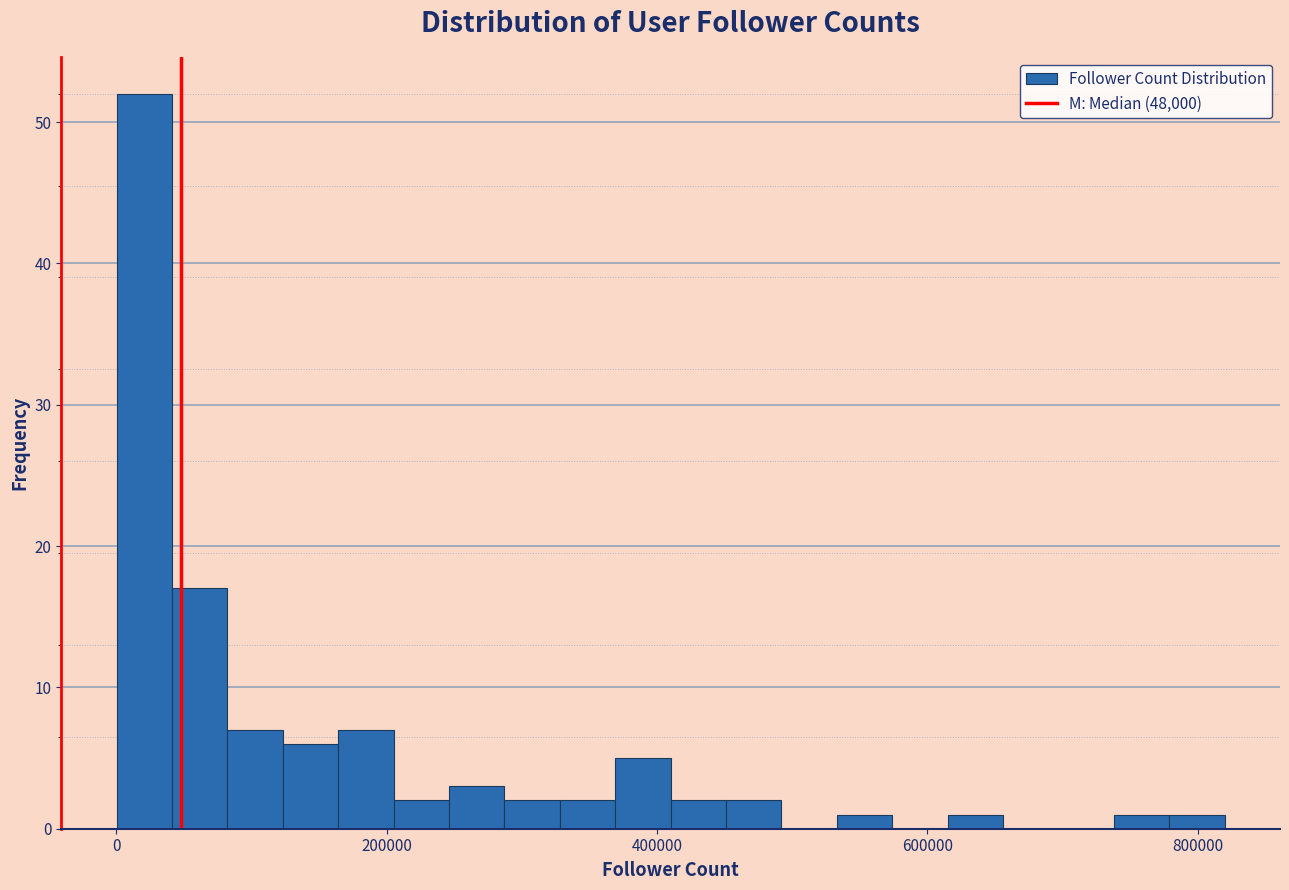

Read against the x-axis, roughly where is the centre of the tallest bar?

20000